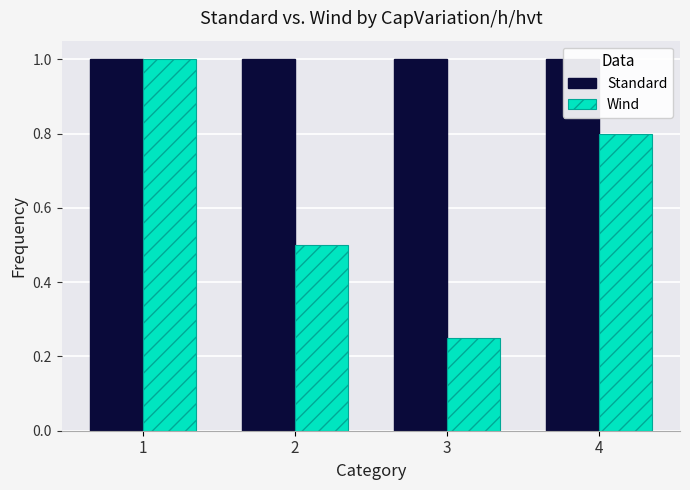

Between 2 and 4, which series saw the biggest shift?

Wind